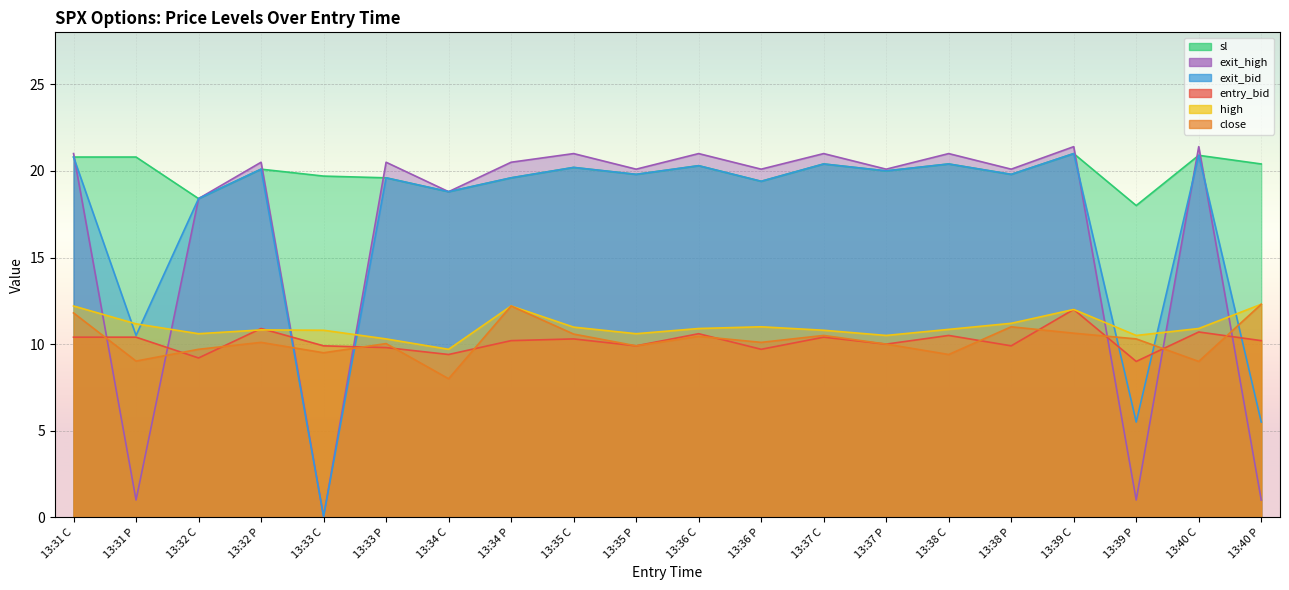

The value of close at 13:37 C is 10.5. True or false?

True